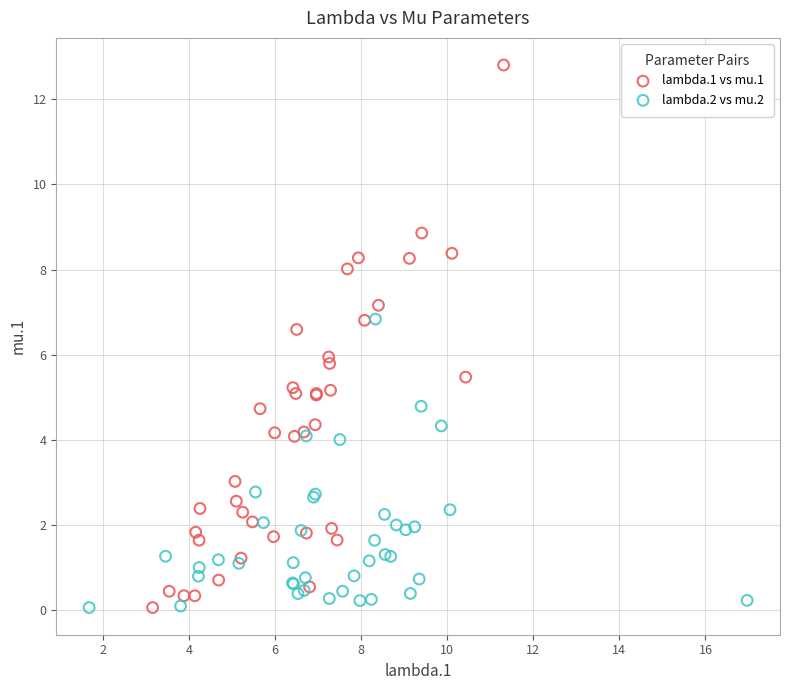

Which series reaches the maximum Y coordinate?

lambda.1 vs mu.1